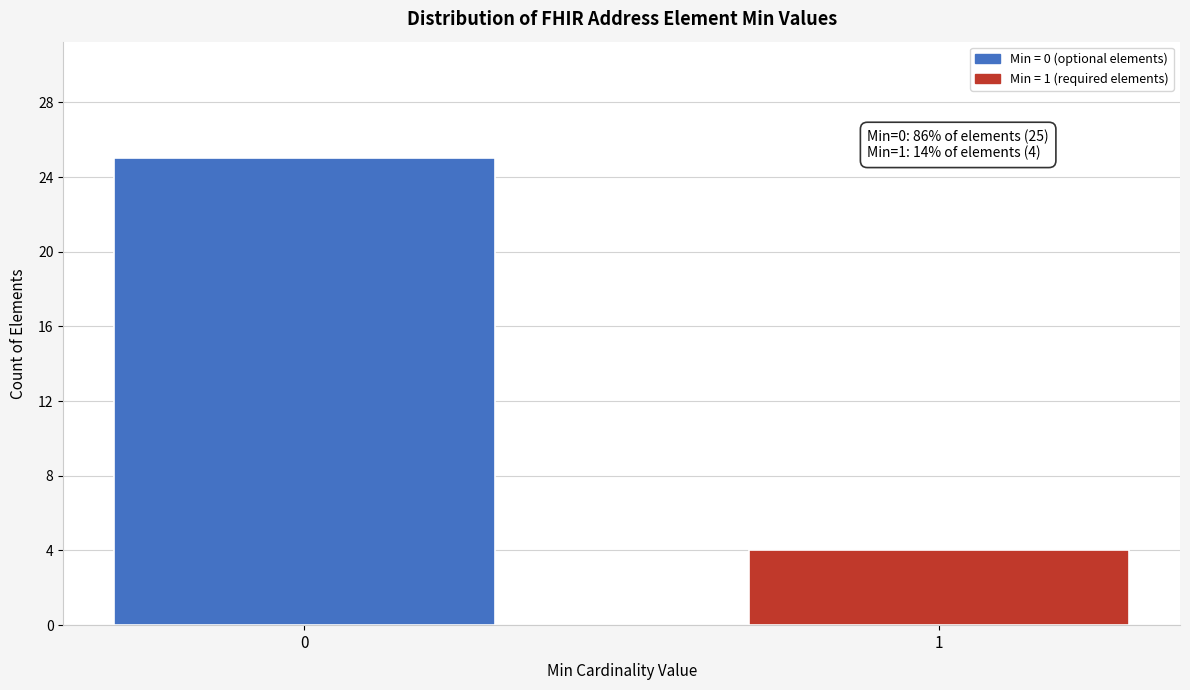

Reading left to right, extract all data points from this chart.

25	4